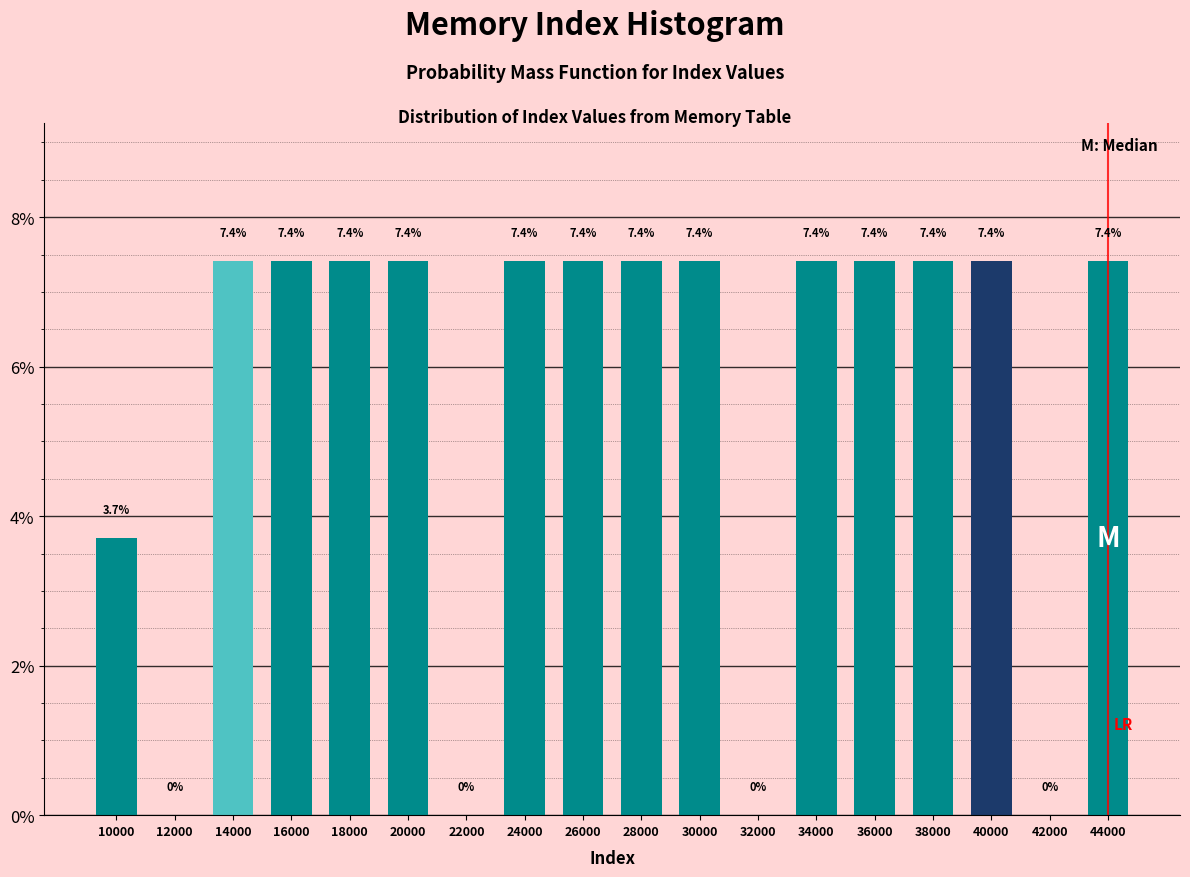

Reading left to right, what are all the values shown in this chart?

10000=3.7	12000=0.0	14000=7.4	16000=7.4	18000=7.4	20000=7.4	22000=0.0	24000=7.4	26000=7.4	28000=7.4	30000=7.4	32000=0.0	34000=7.4	36000=7.4	38000=7.4	40000=7.4	42000=0.0	44000=7.4